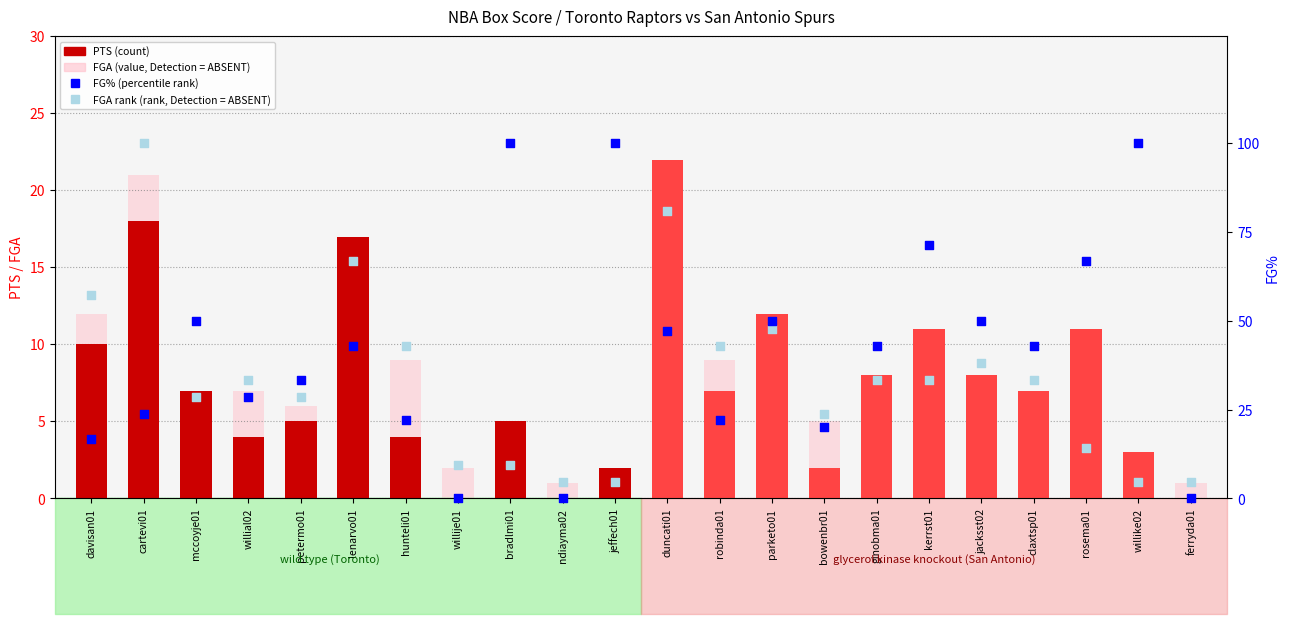

What is the total value across all series at bradlmi01?

116.5